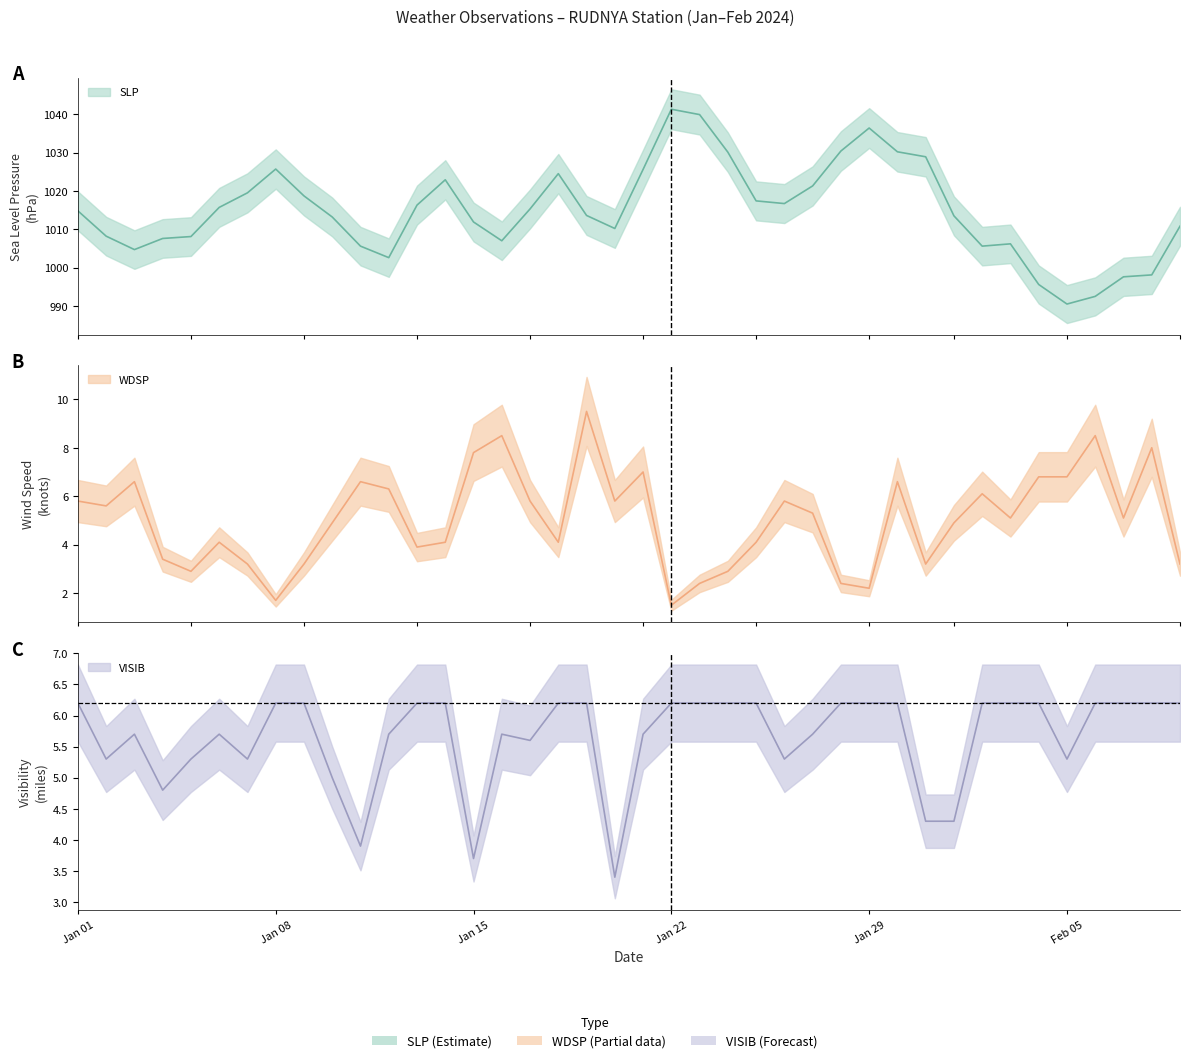

How many distinct data groups are displayed?

3